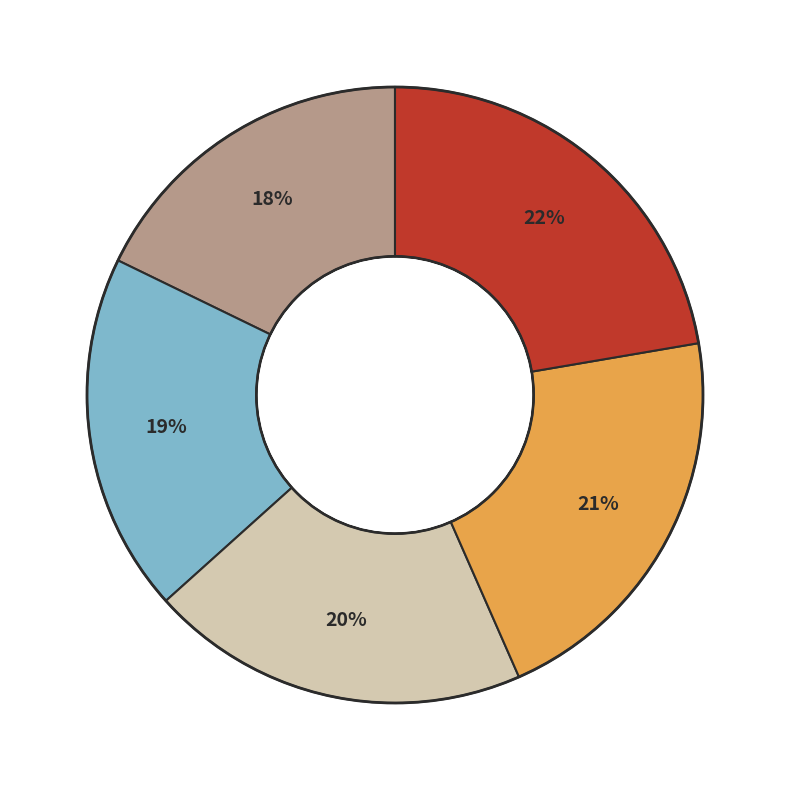

Is there a majority slice in this chart?

No